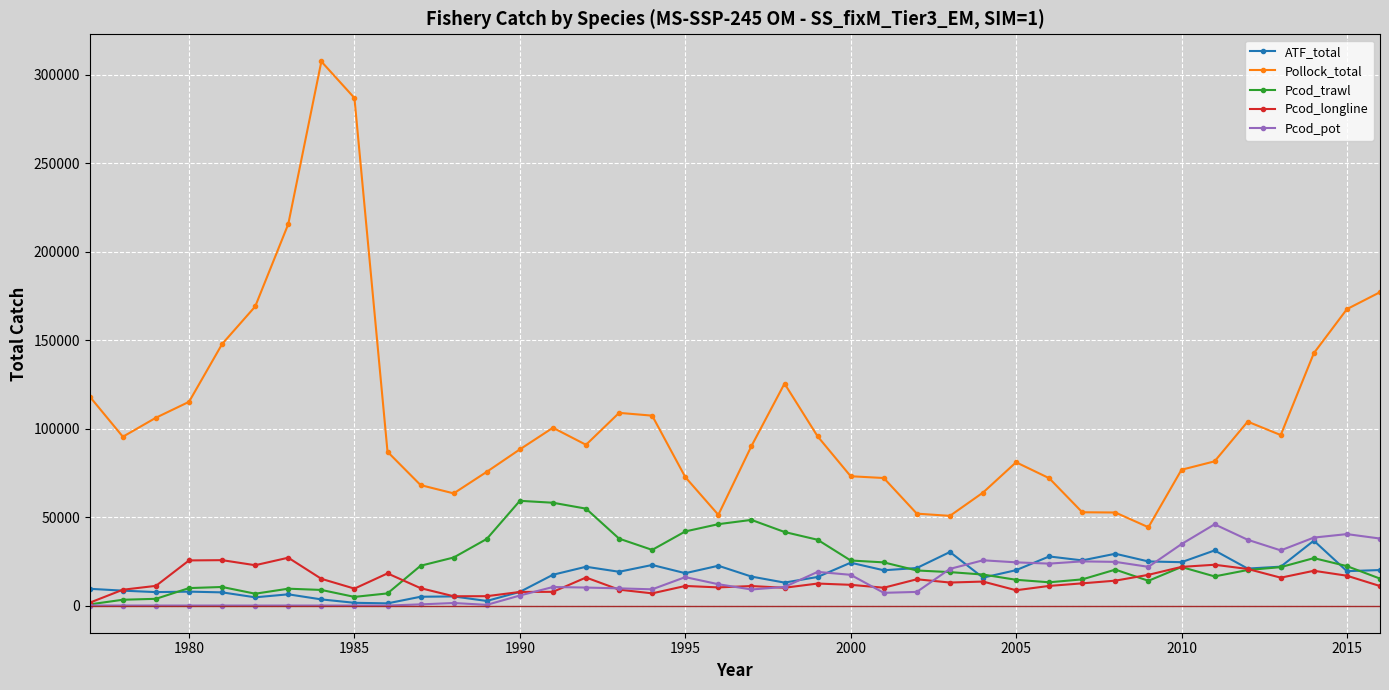

What is the value of the ATF_total point at the 21st from the left?

16363.0